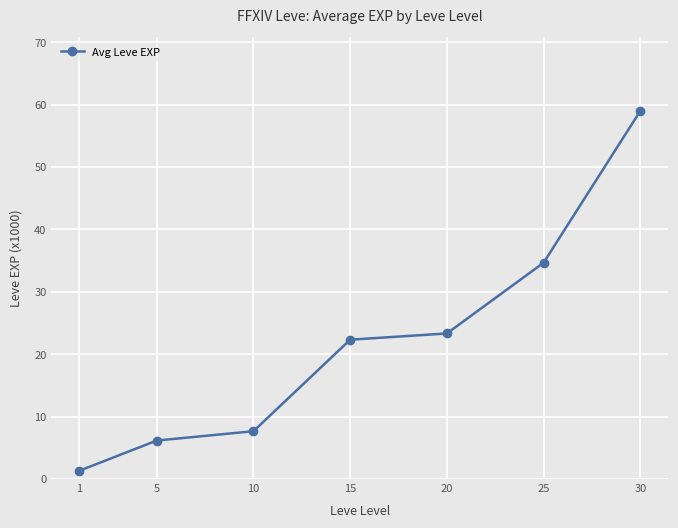

List the labels in order of value, smallest first.

1, 5, 10, 15, 20, 25, 30